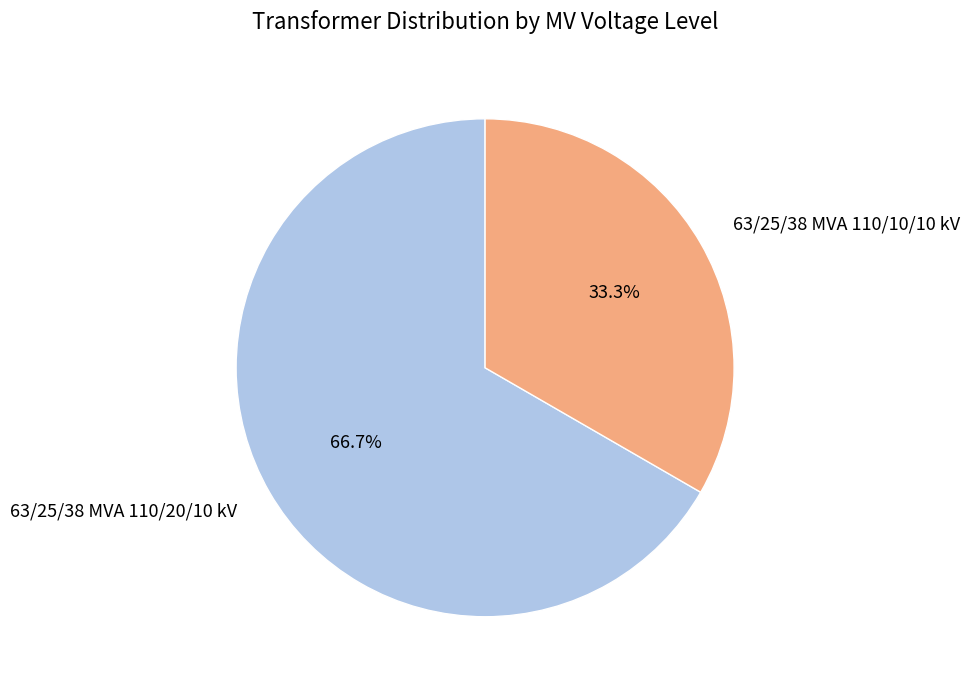

The 63/25/38 MVA 110/20/10 kV slice represents 67% of the pie. True or false?

True